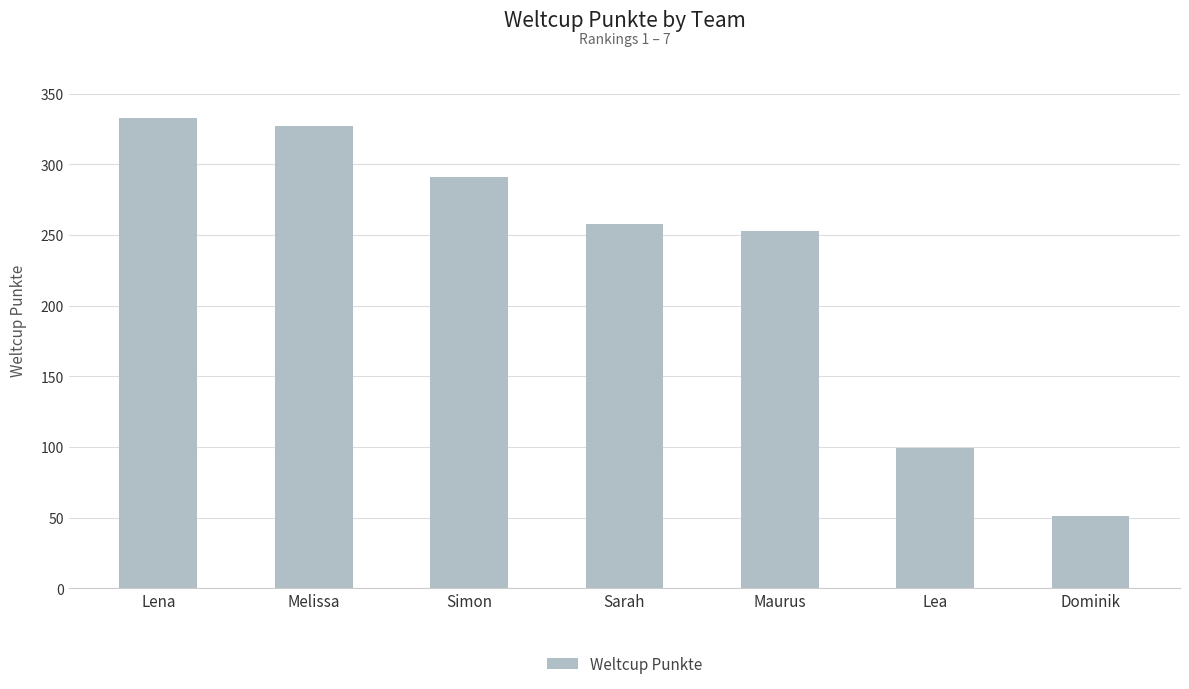

Reading right to left, extract all data points from this chart.

Dominik=51	Lea=99	Maurus=253	Sarah=258	Simon=291	Melissa=327	Lena=333